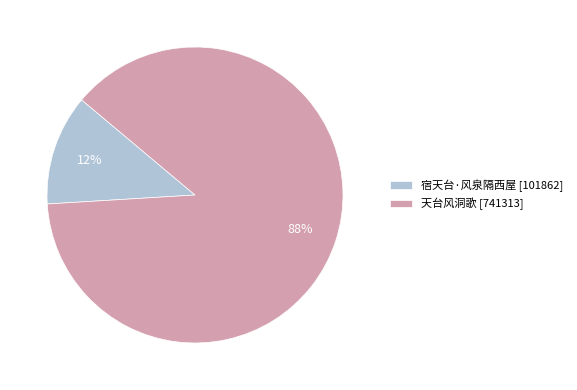

Between 宿天台·风泉隔西屋 and 天台风洞歌, which is larger?

天台风洞歌